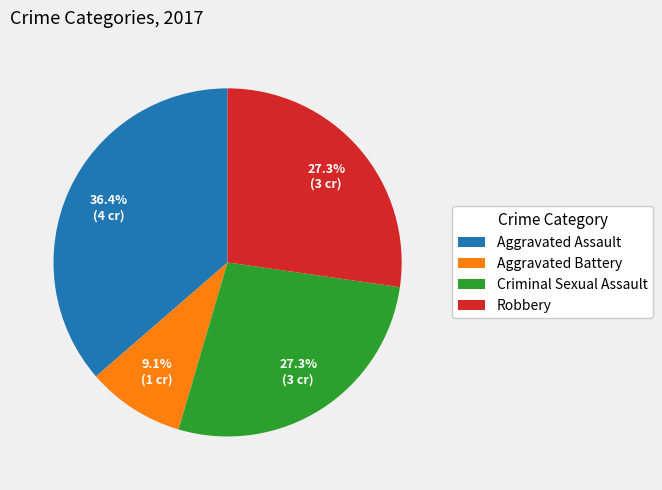

Which has a higher value, Aggravated Assault or Criminal Sexual Assault?

Aggravated Assault